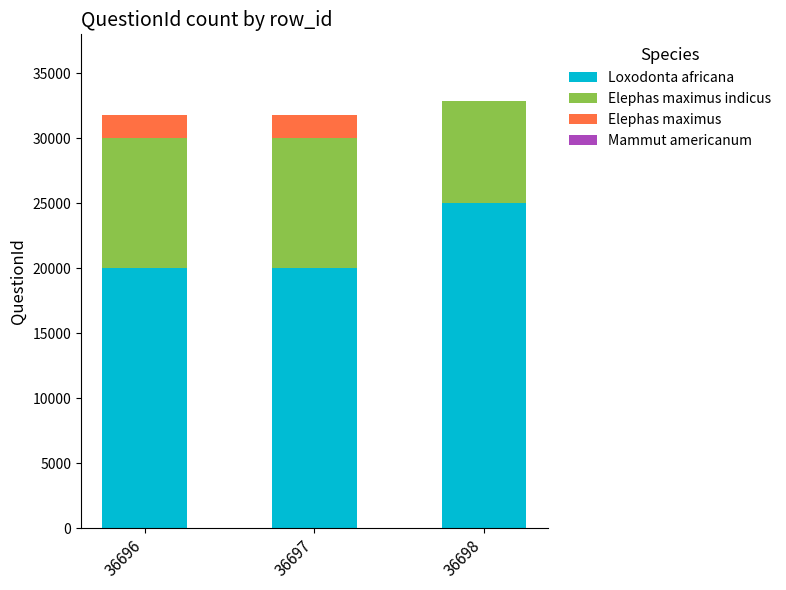

Which category has the highest value in the Loxodonta africana series?

36698